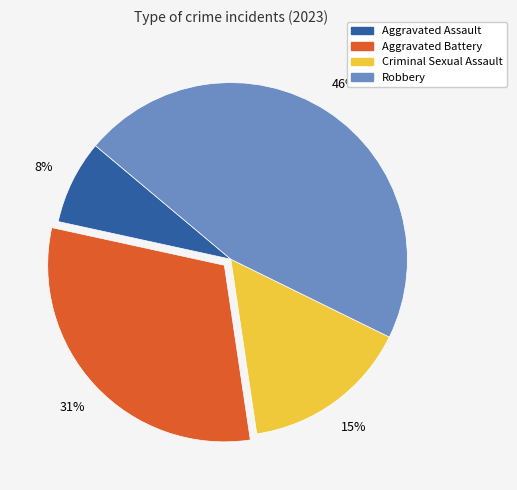

Is the sum of Criminal Sexual Assault and Robbery greater than half?

Yes